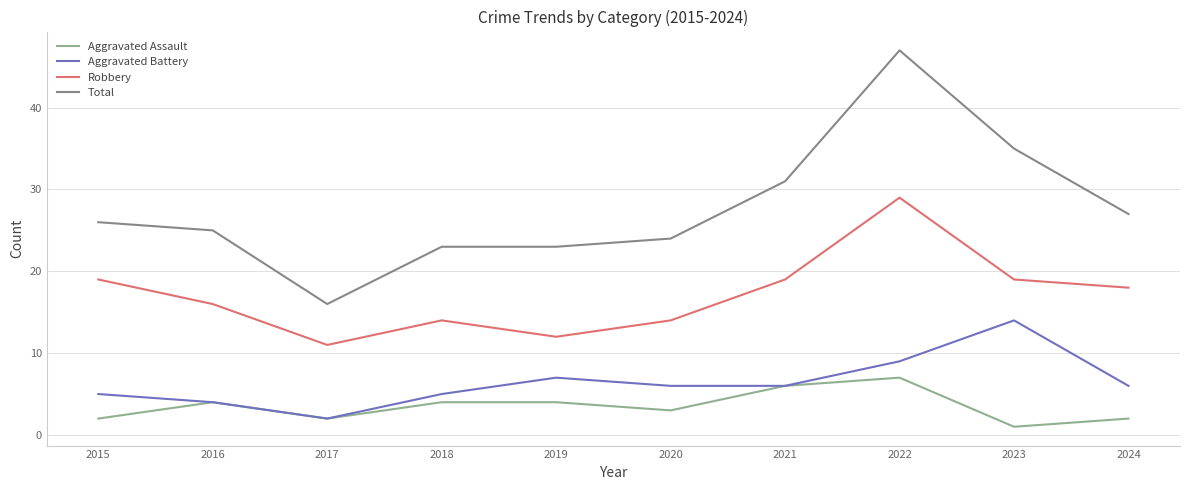

List the series in order of their peak value, highest first.

Total, Robbery, Aggravated Battery, Aggravated Assault